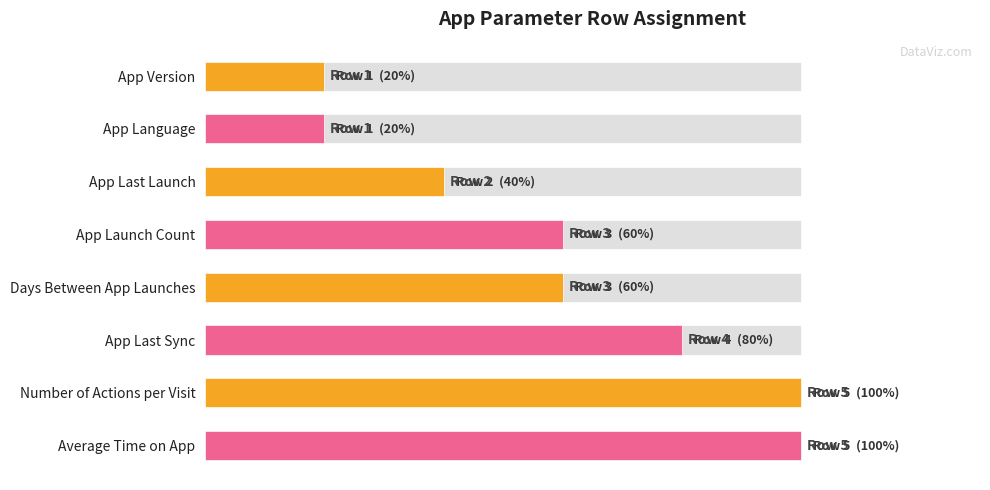

What is the minimum value shown in the chart?

0.2